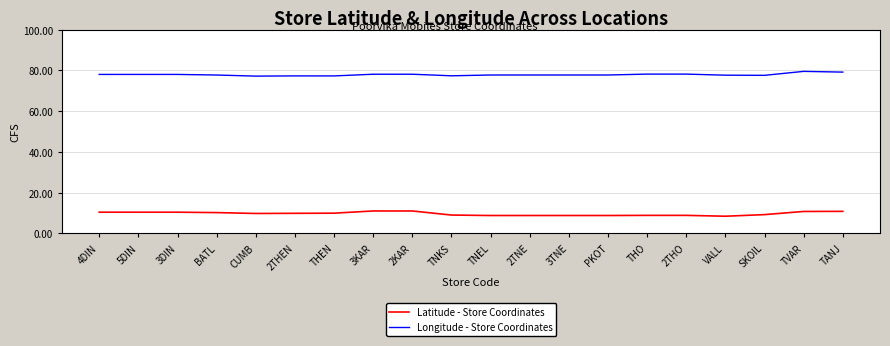

True or false: Longitude - Store Coordinates and Latitude - Store Coordinates cross at least once.

False